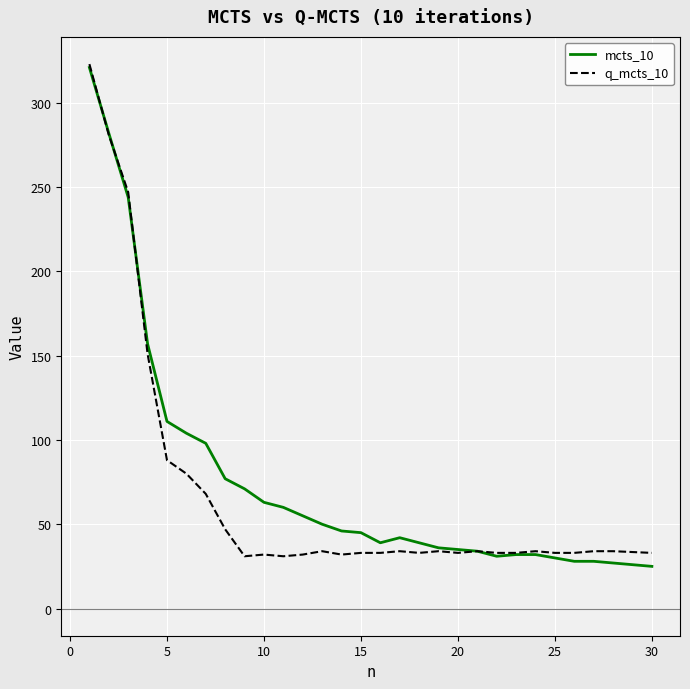

What is the smallest value displayed?

25